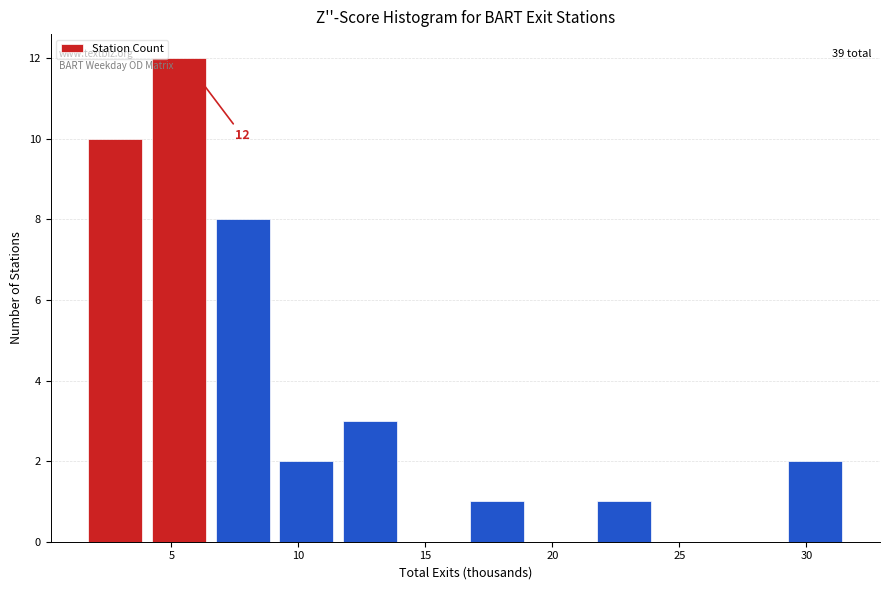

Over which range of the x-axis is the bar tallest?

4.0 to 6.5